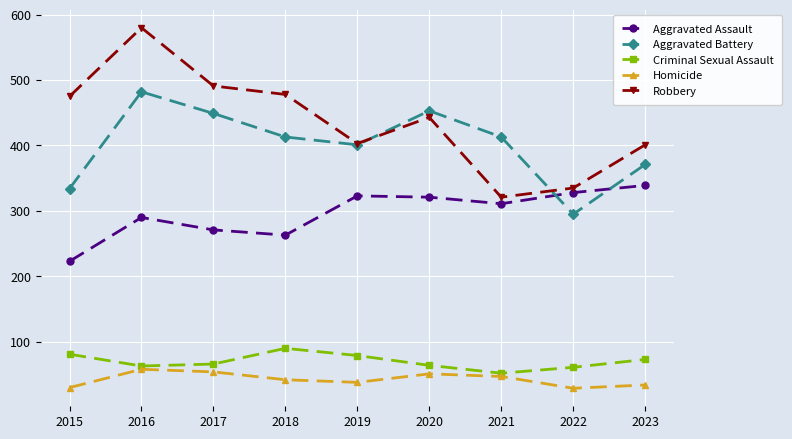

What is the difference between the maximum and second lowest values in the Aggravated Assault series?

76